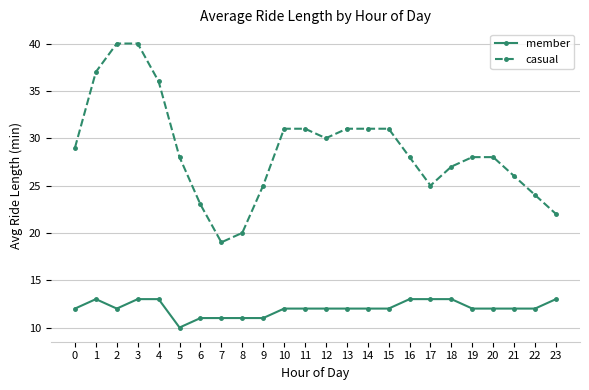

Reading left to right, what are all the values shown in this chart?

member: 0=12	1=13	2=12	3=13	4=13	5=10	6=11	7=11	8=11	9=11	10=12	11=12	12=12	13=12	14=12	15=12	16=13	17=13	18=13	19=12	20=12	21=12	22=12	23=13
casual: 0=29	1=37	2=40	3=40	4=36	5=28	6=23	7=19	8=20	9=25	10=31	11=31	12=30	13=31	14=31	15=31	16=28	17=25	18=27	19=28	20=28	21=26	22=24	23=22